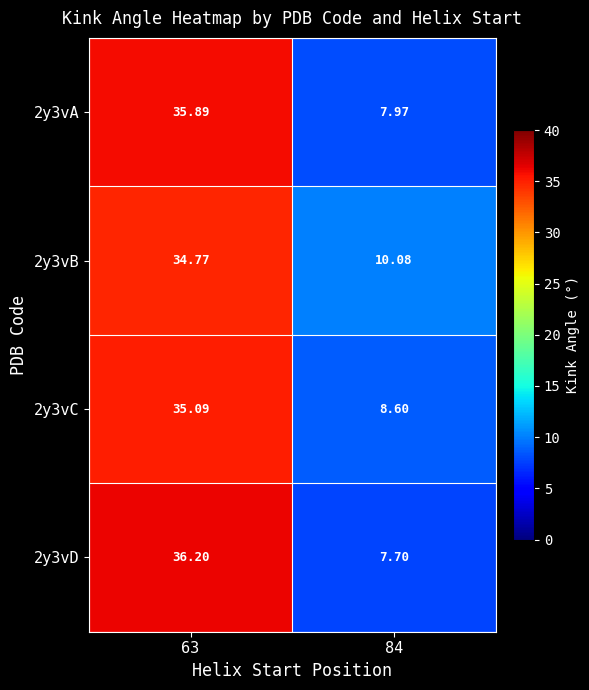

What is the difference between the highest and lowest values at 63?

1.4